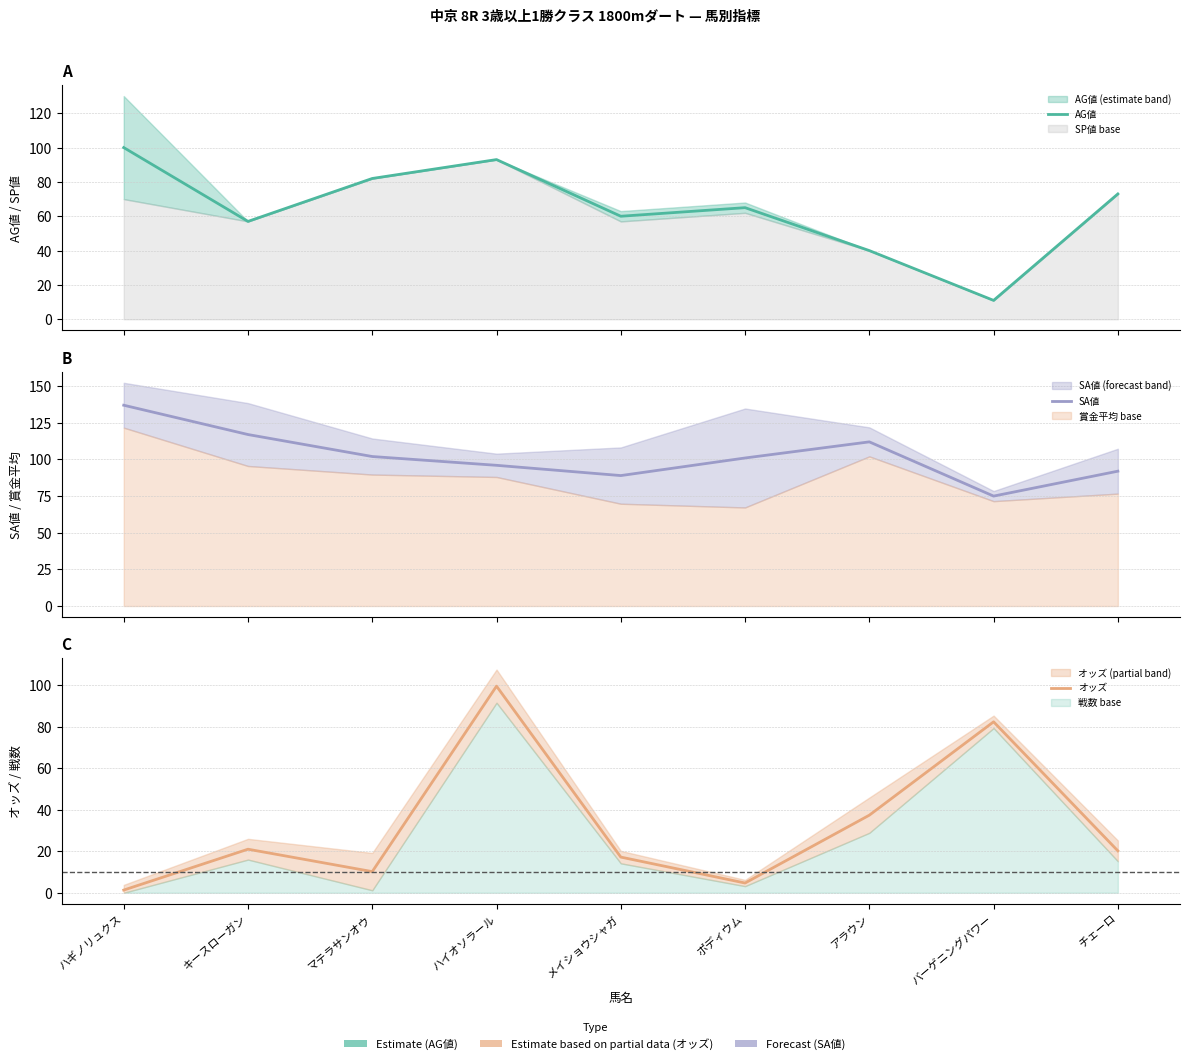

At which category does SA値 reach its first local valley?

メイショウシャガ